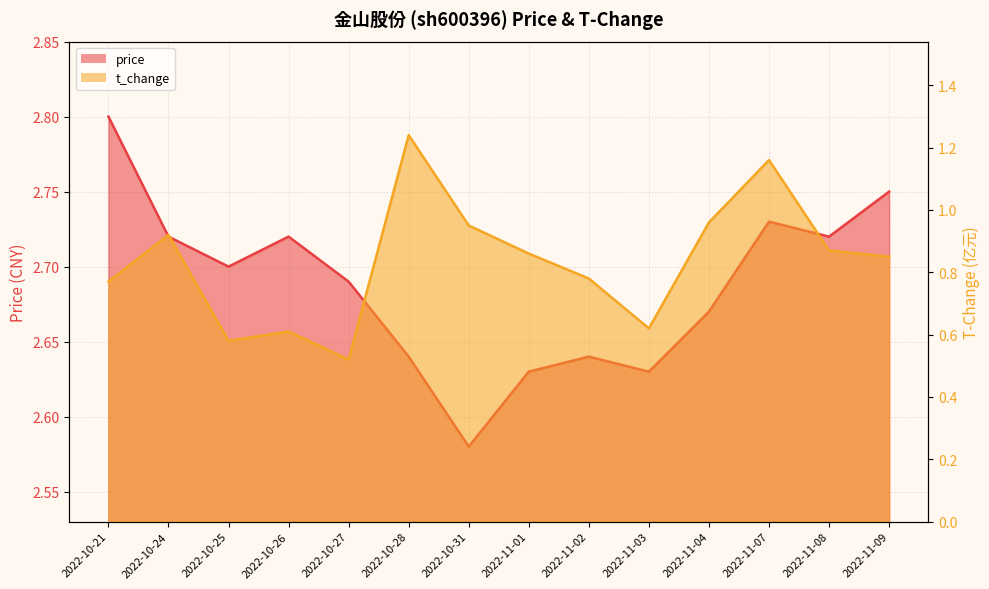

How many price values are between 2 and 3?

14